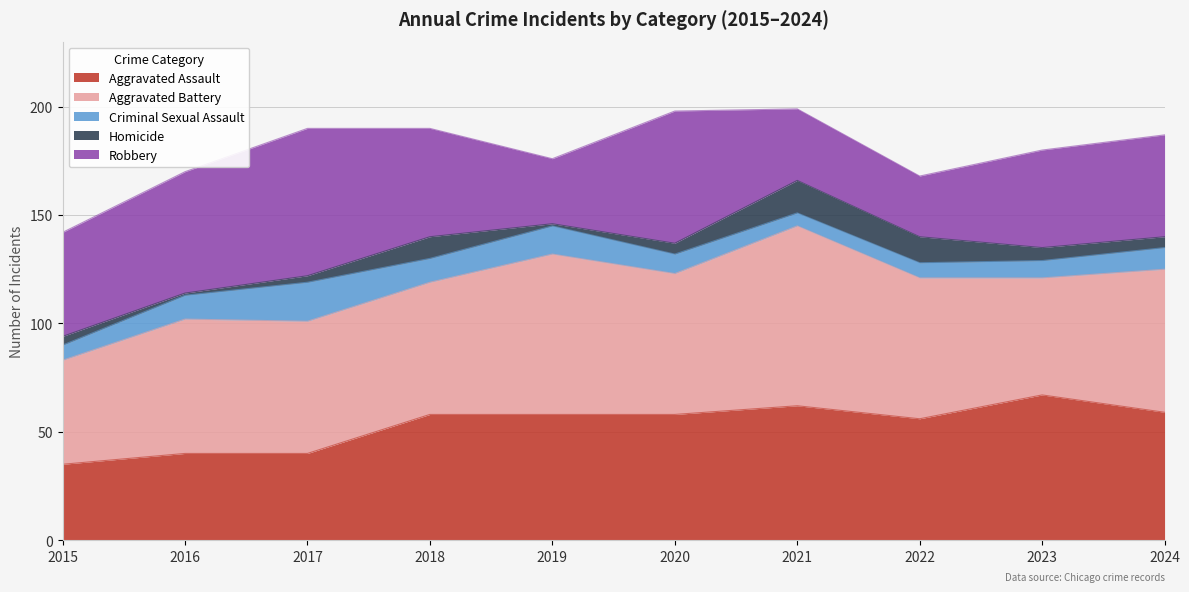

What are all the series names shown in the legend?

Aggravated Assault, Aggravated Battery, Criminal Sexual Assault, Homicide, Robbery